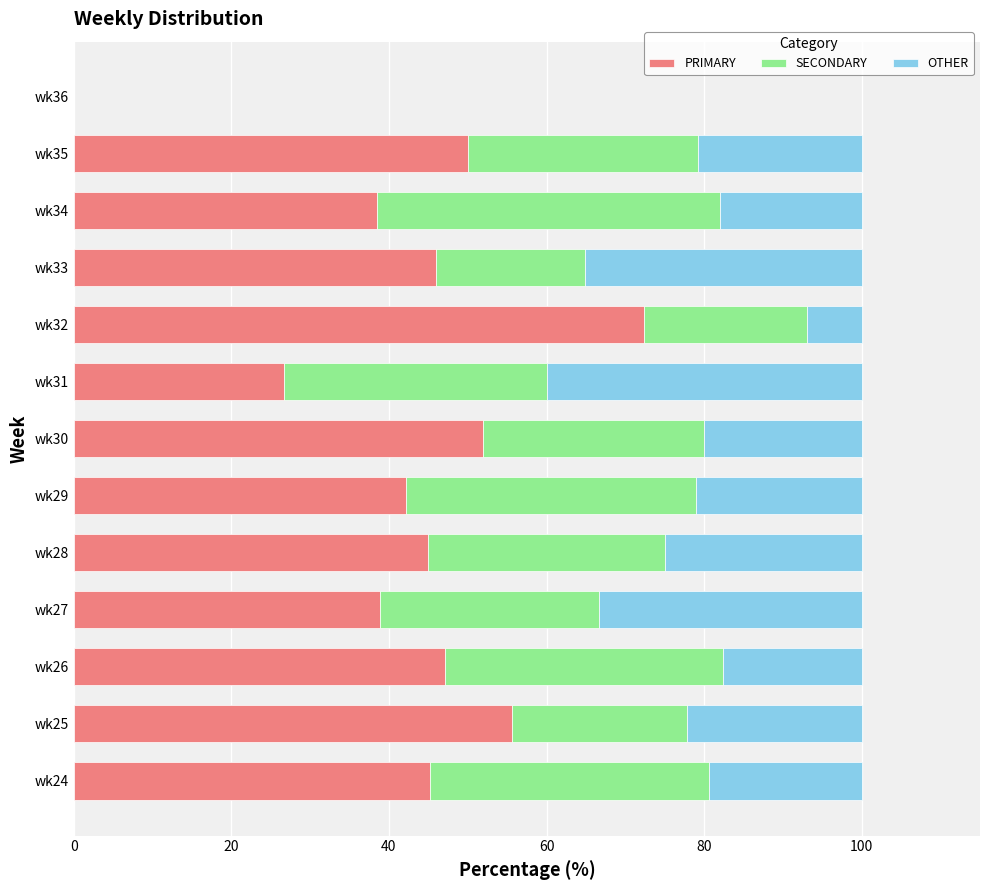

Which category has the highest value in the PRIMARY series?

wk32